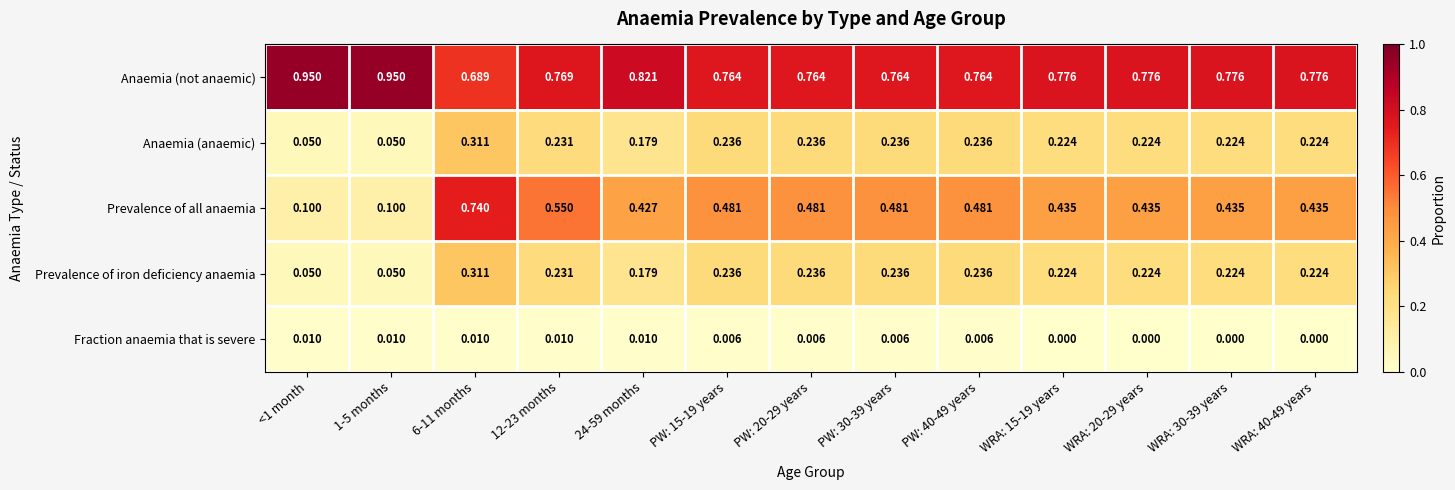

Is the value of Anaemia (not anaemic) at PW: 15-19 years greater than the value of Prevalence of all anaemia at PW: 20-29 years?

Yes